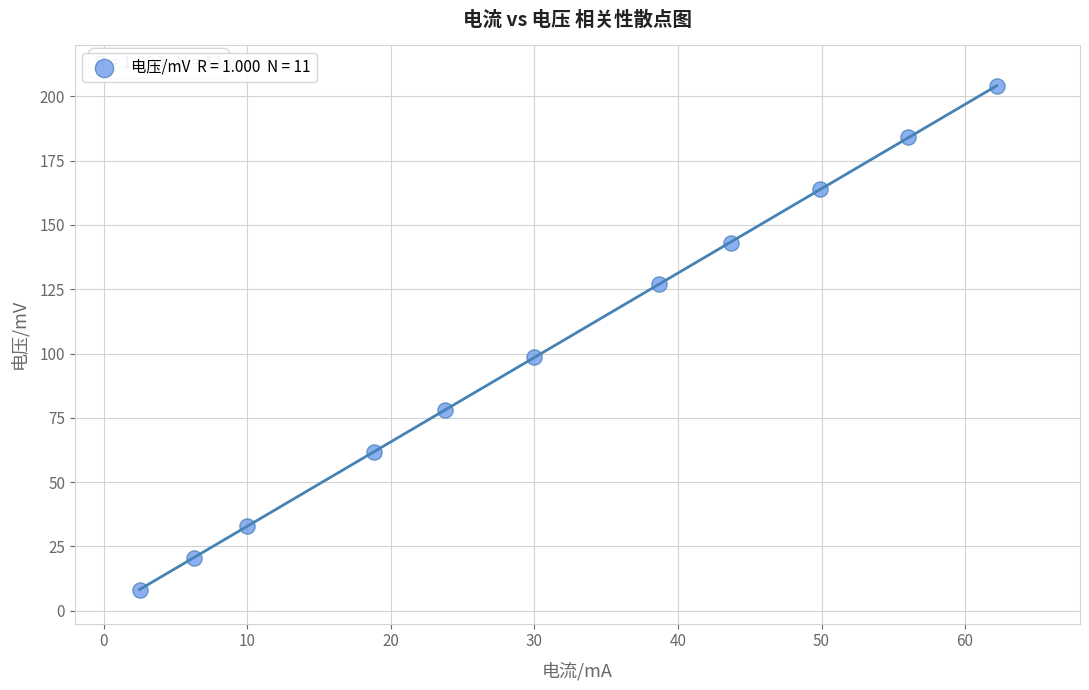

What is the average X value?

31.1